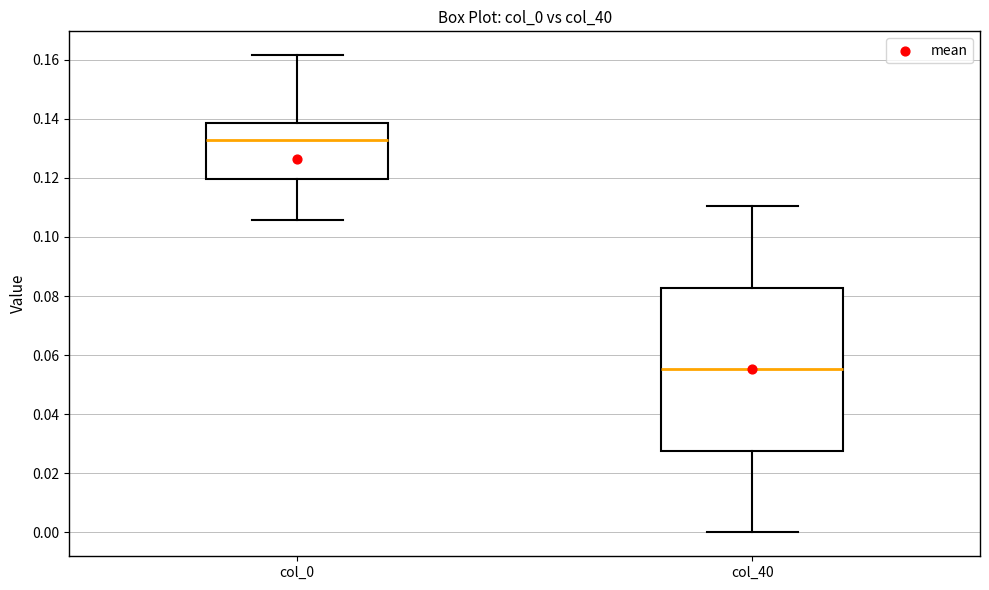

Where is the upper edge of the box for col_40 on the y-axis? The values are not printed on the chart, so give them approximately, as read against the axis.

0.082